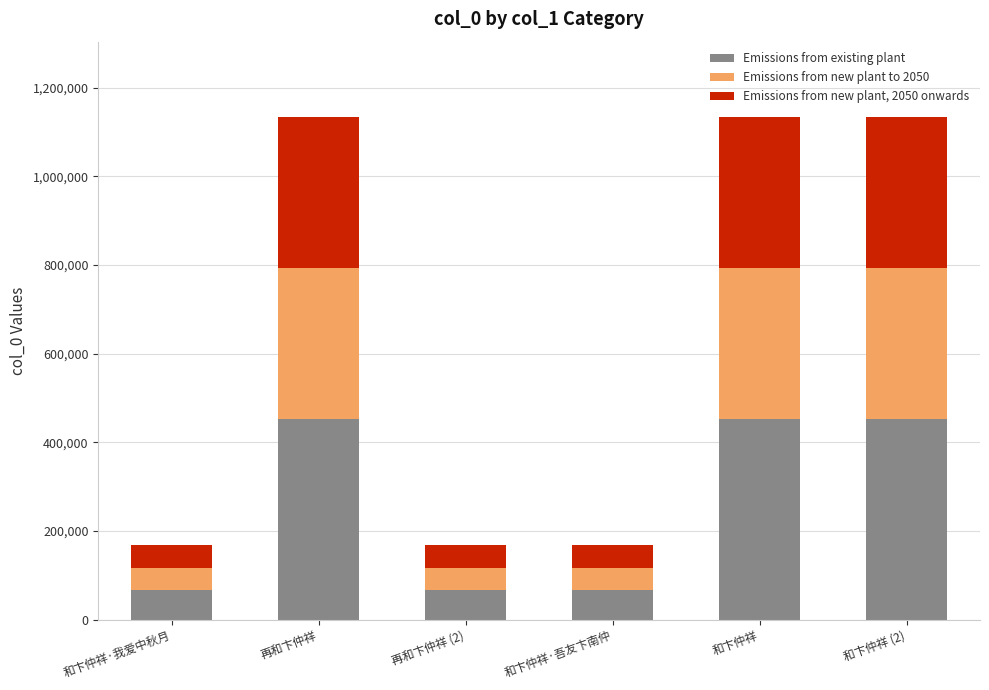

What is the difference between the second highest and minimum values in the Emissions from existing plant series?

386318.8